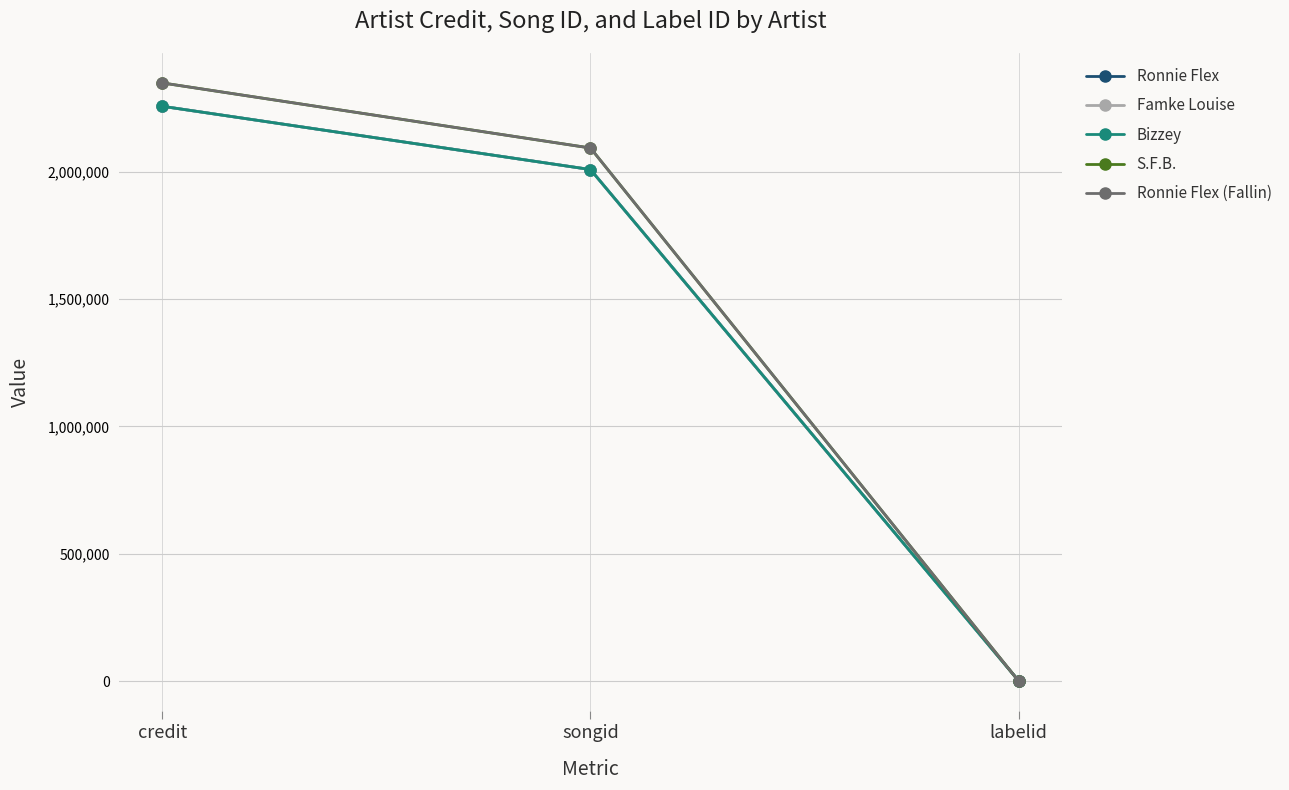

Rank the series at labelid from highest to lowest value.

Ronnie Flex, Famke Louise, Bizzey, S.F.B., Ronnie Flex (Fallin)